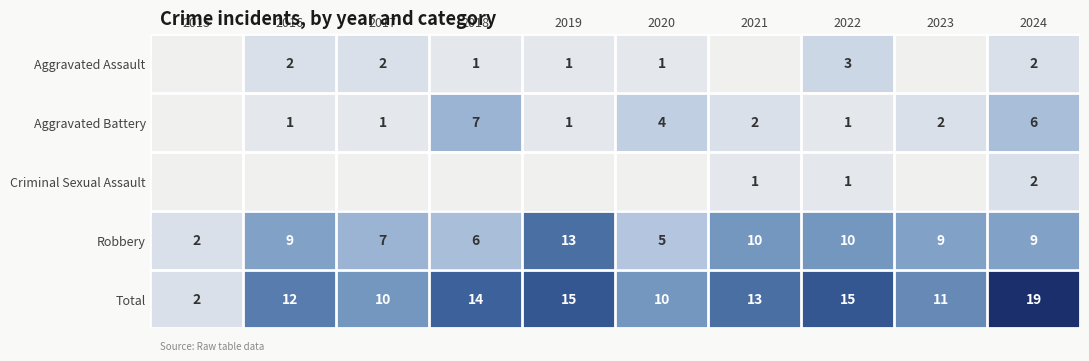

What is the sum of the Total values at 2016 and 2023?

23